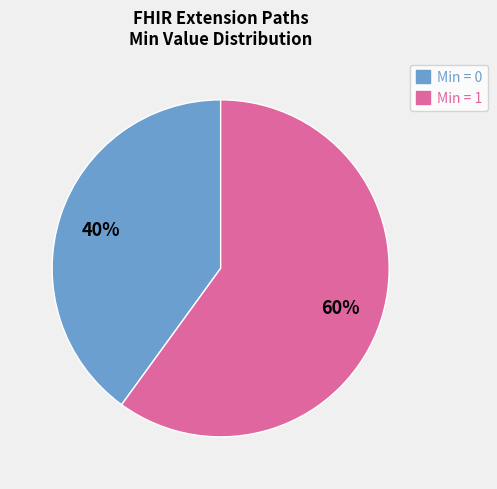

Is there any slice that represents more than half of the pie?

Yes